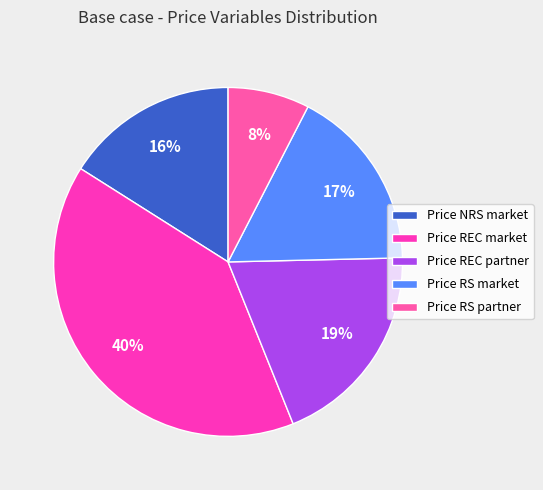

Rank the categories by value from lowest to highest.

Price RS partner, Price NRS market, Price RS market, Price REC partner, Price REC market